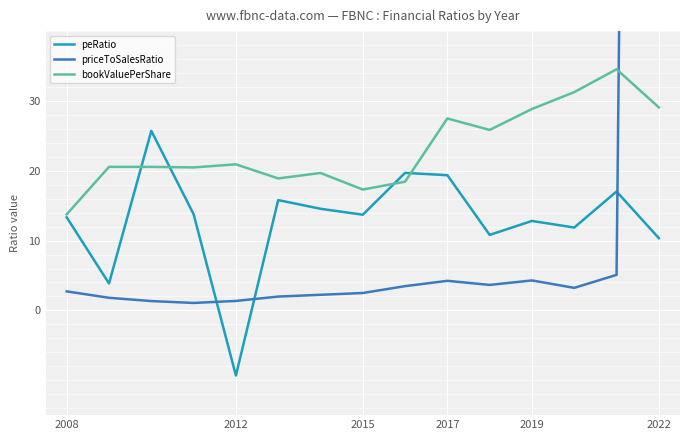

What is the minimum value for peRatio?

-9.3